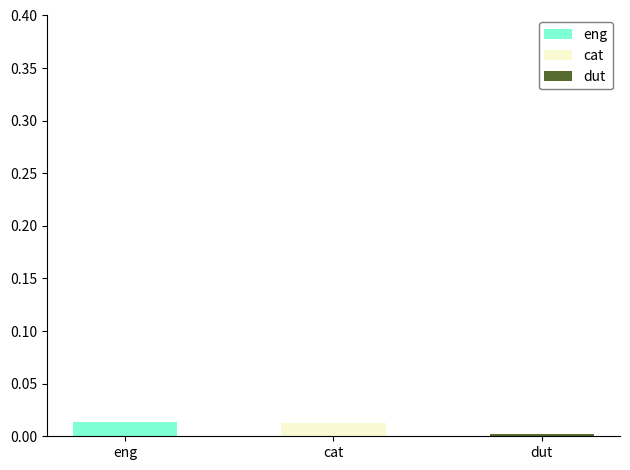

Rank the series at dut from highest to lowest value.

dut, eng, cat